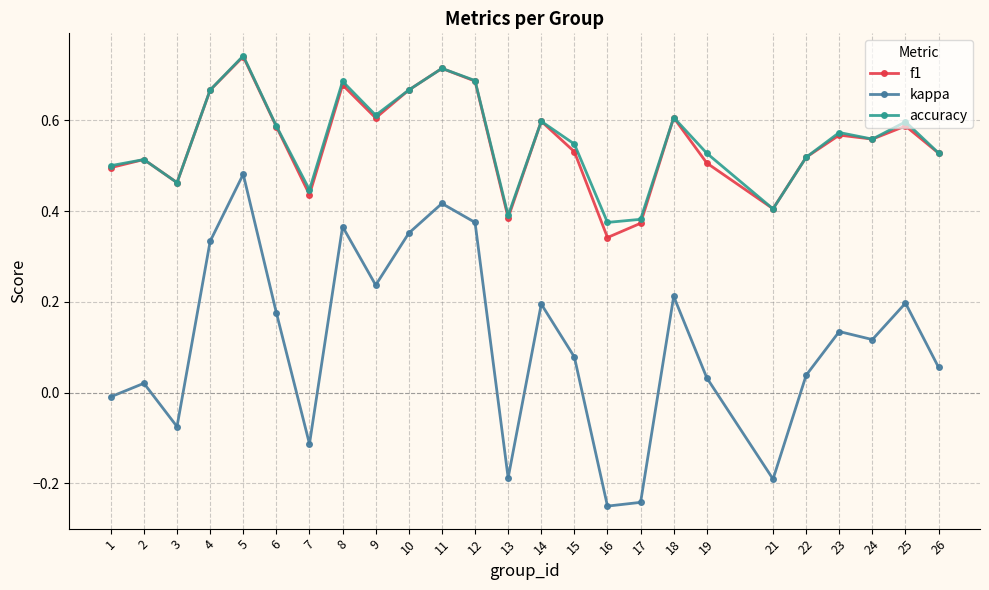

At which category is the sum across all series the highest?

5